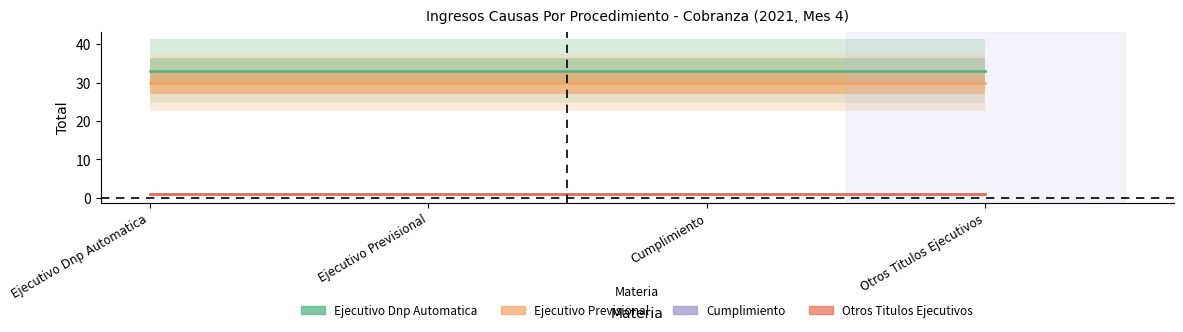

What is the difference between the highest and lowest values at Ejecutivo Dnp Automatica?

32